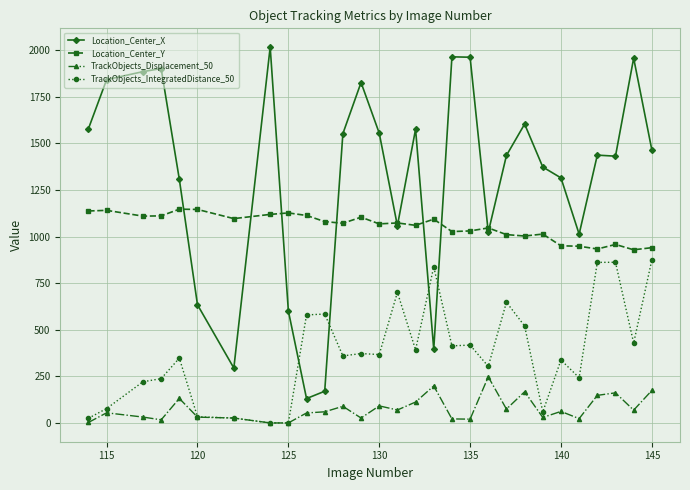

Count the number of data series in this chart.

4